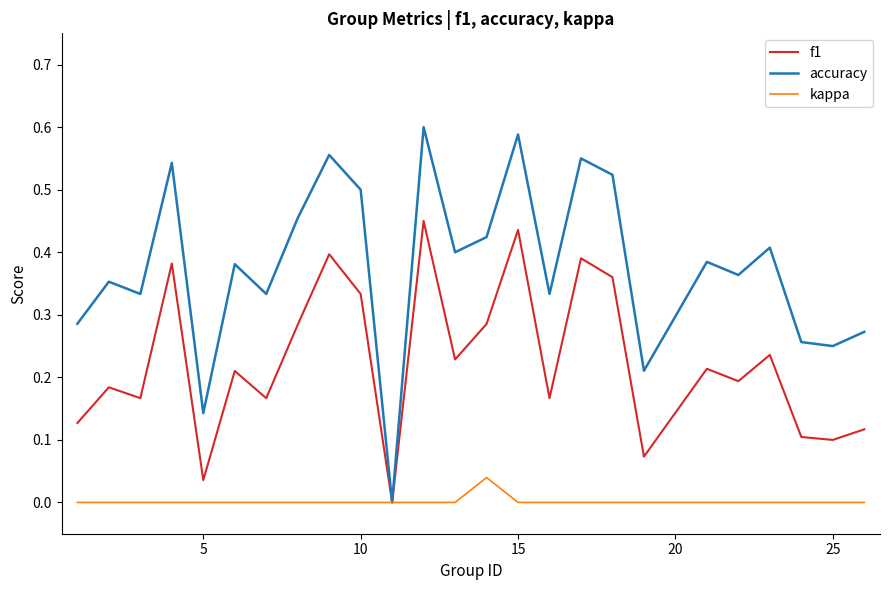

In kappa, how many points are higher than both neighbors (excluding endpoints)?

1